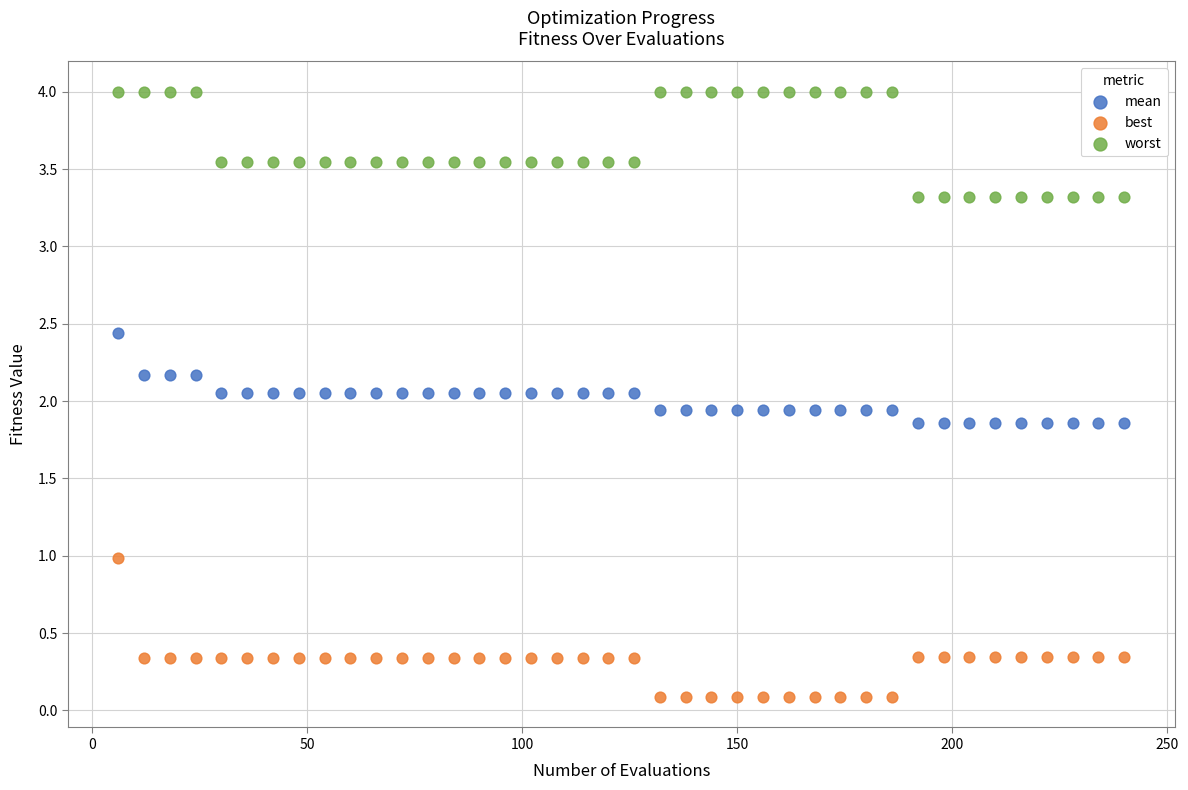

What are all the series names shown in the legend?

mean, best, worst